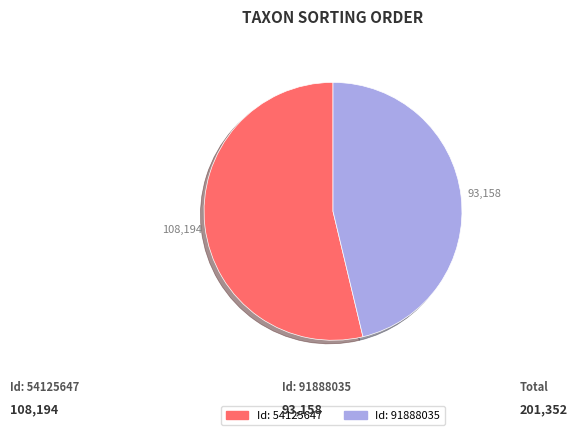

Is there any slice that represents more than half of the pie?

Yes